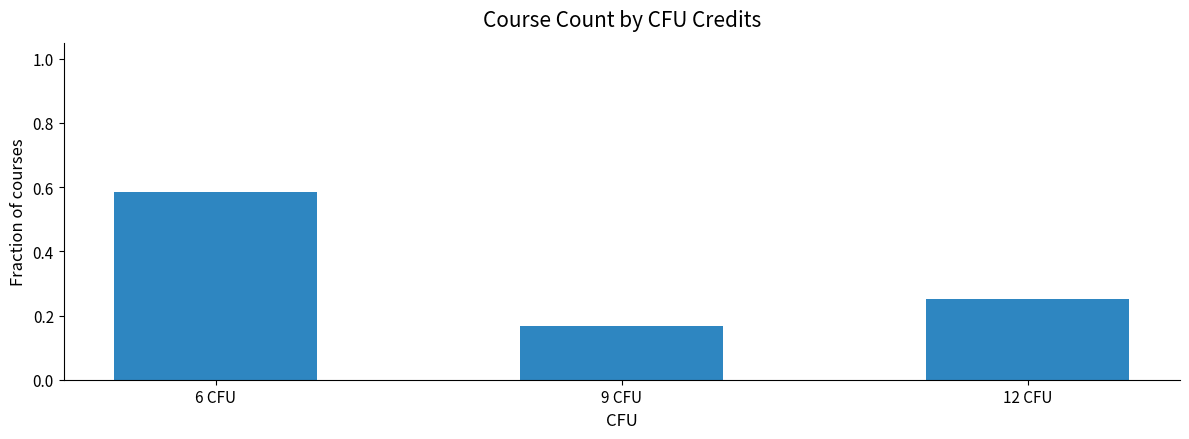

How many bars are there in total?

3